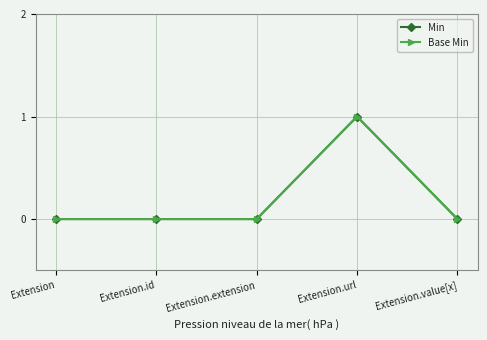

What is the sum of all Min values?

1